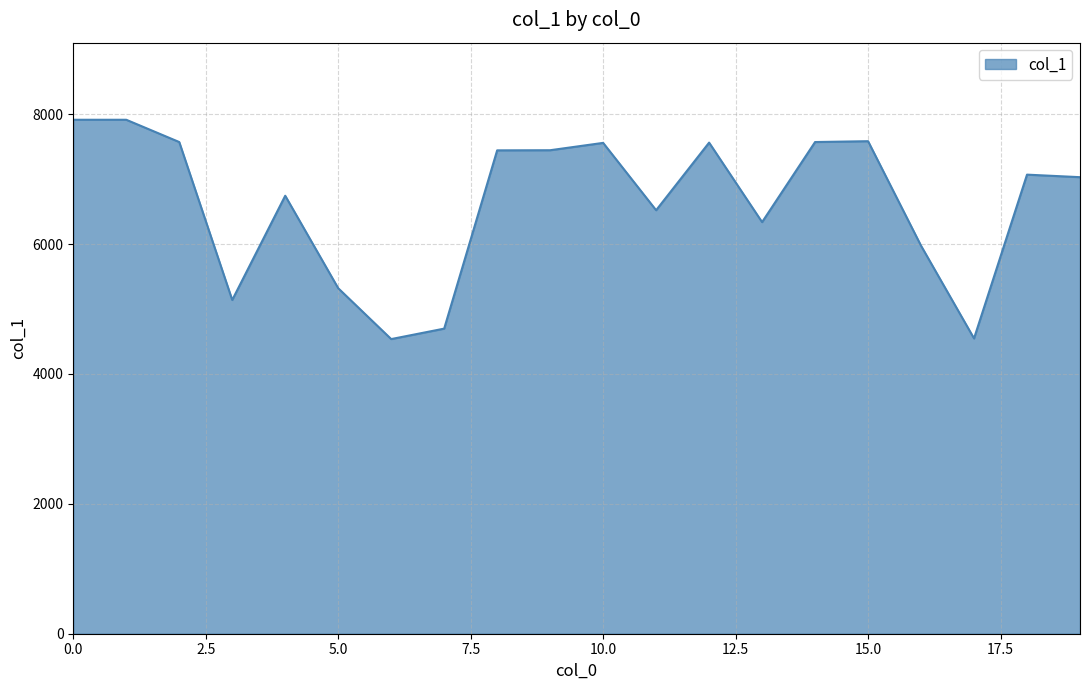

What is the difference between the maximum and minimum values?

3377